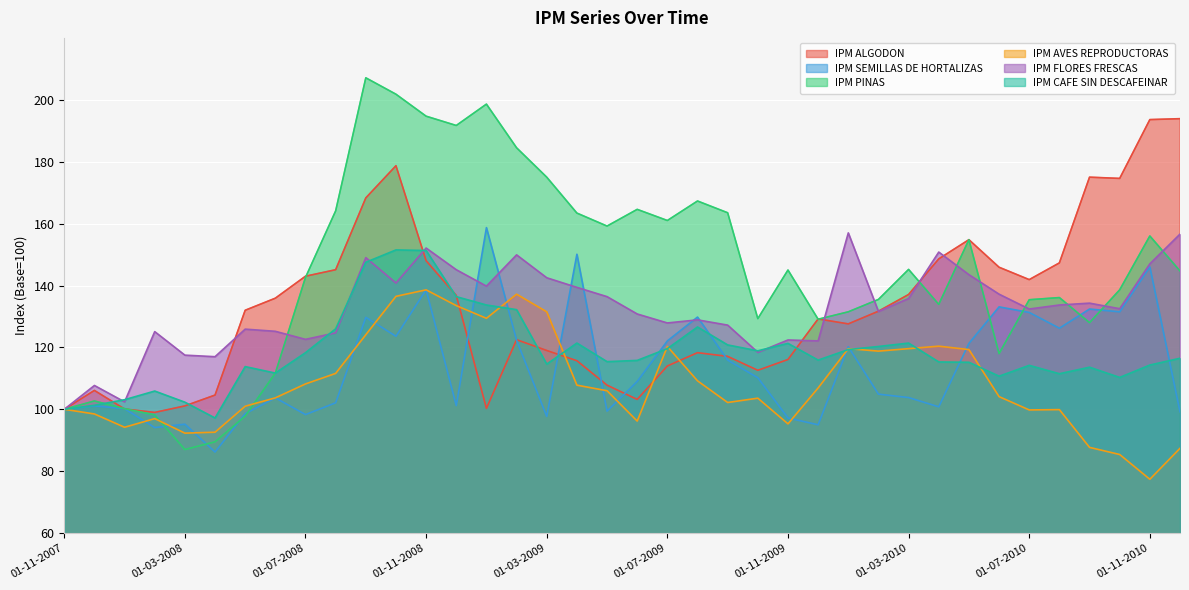

At which label does IPM CAFE SIN DESCAFEINAR first exceed 115?

01-07-2008